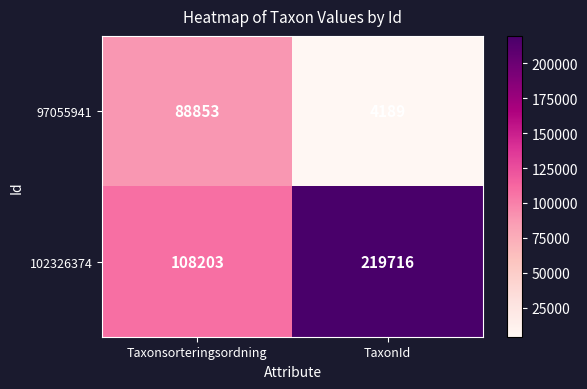

Rank the series at Taxonsorteringsordning from lowest to highest value.

97055941, 102326374